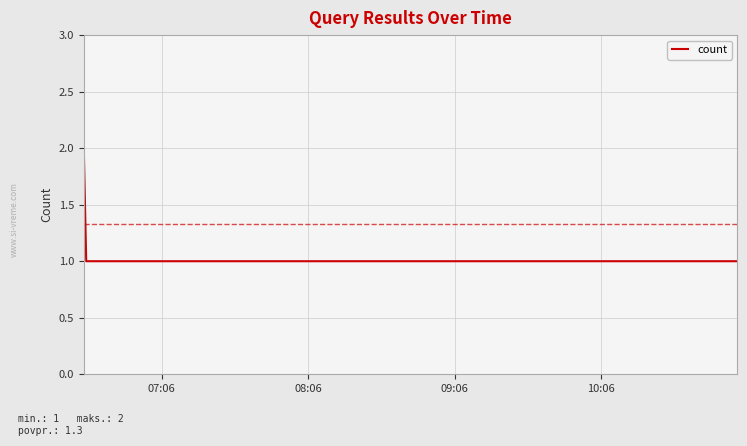

How many categories are shown in the chart?

3